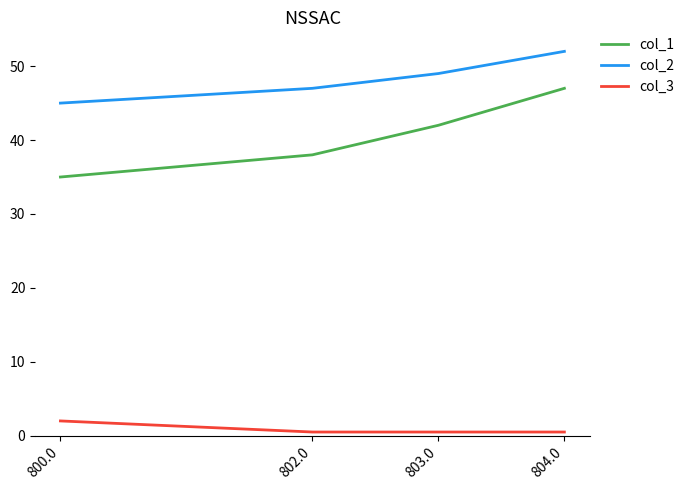

What is the approximate value of col_2 at 800.0?

45.0